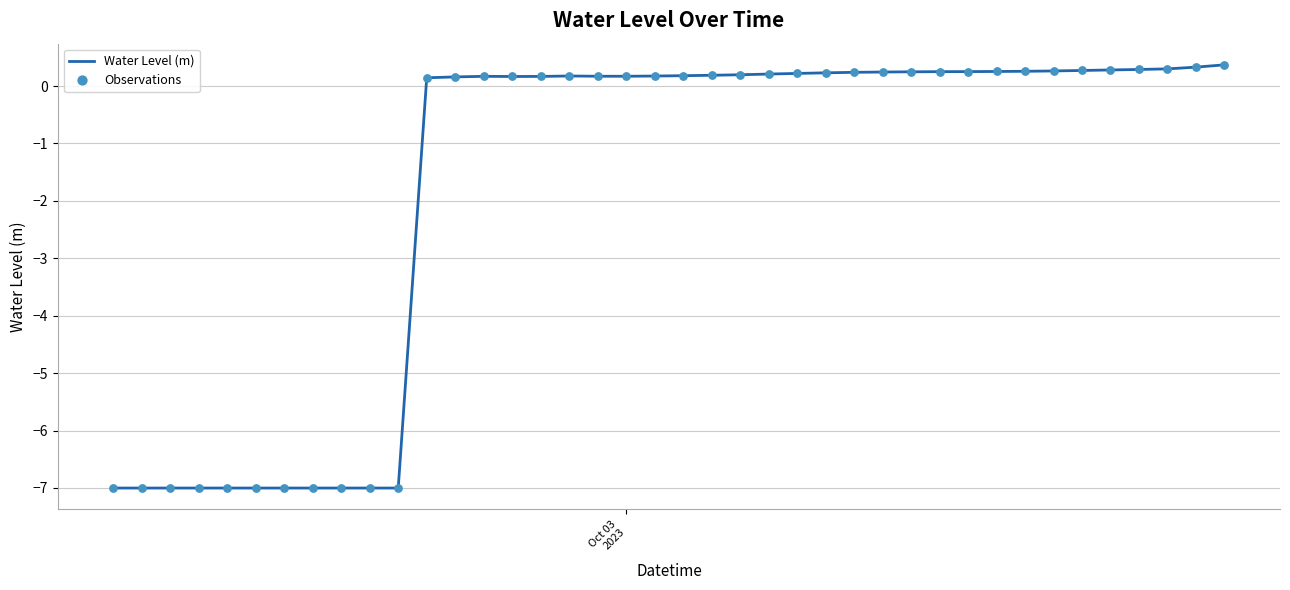

What is the minimum value shown in the chart?

-7.0